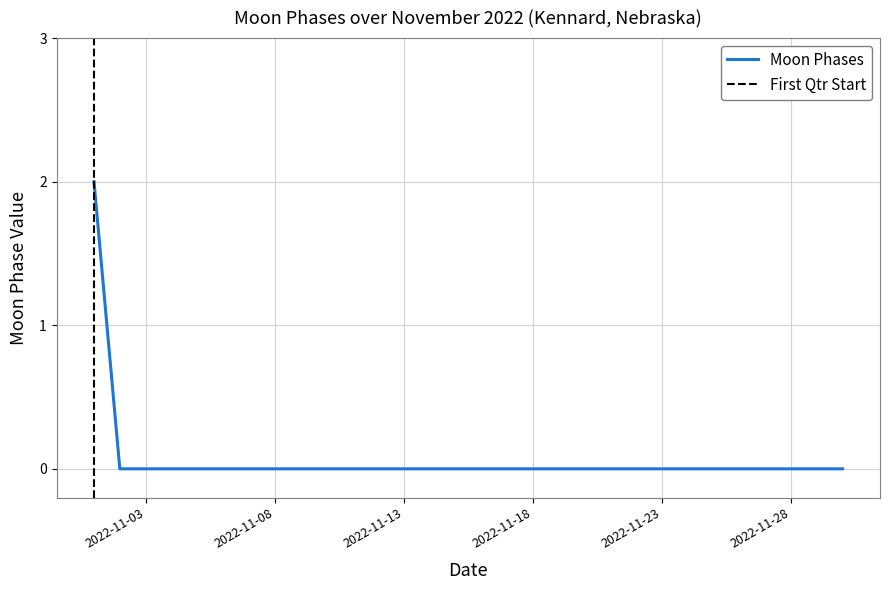

What is the difference between the values at 2022-11-01 and 2022-11-26?

2